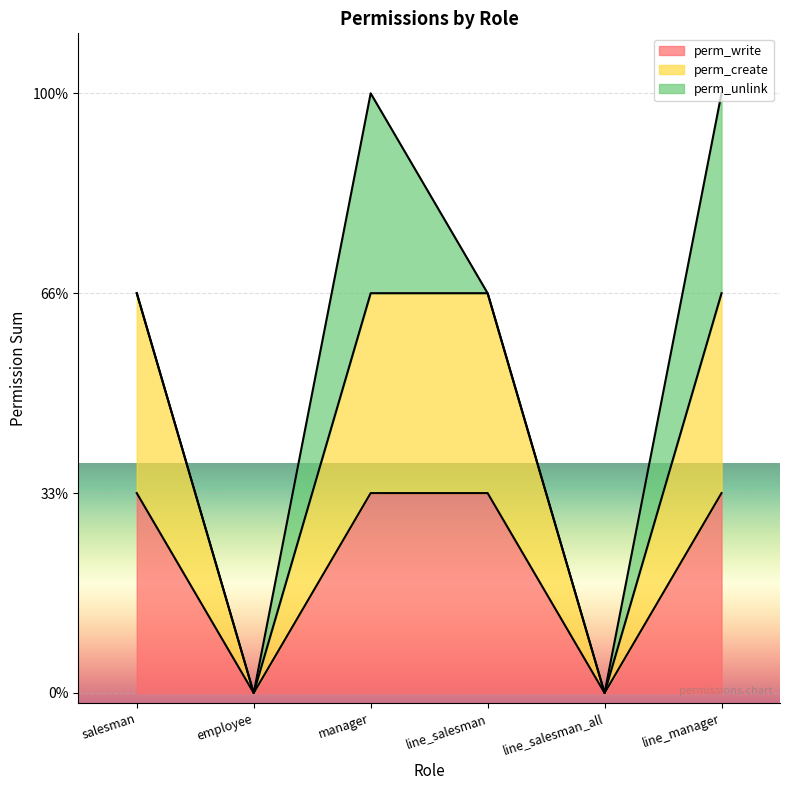

How many values in perm_create are above zero?

4